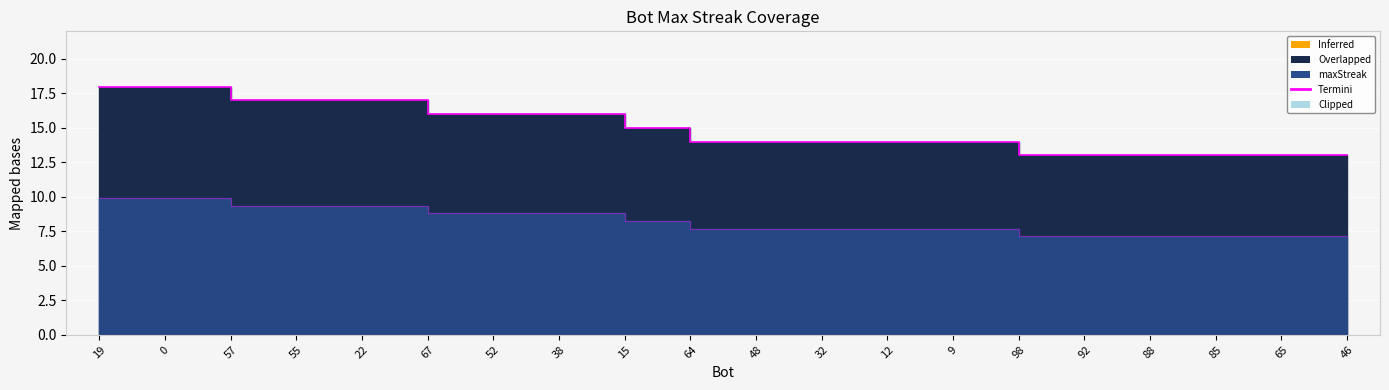

At which label does the data first exceed 14?

19